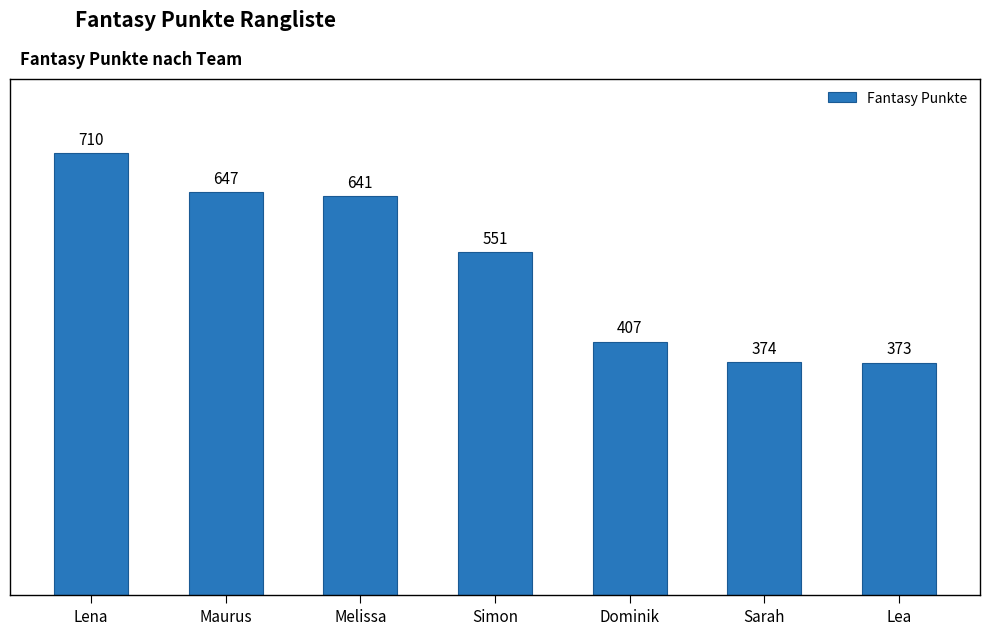

What is the sum of the values at Sarah and Lena?

1084